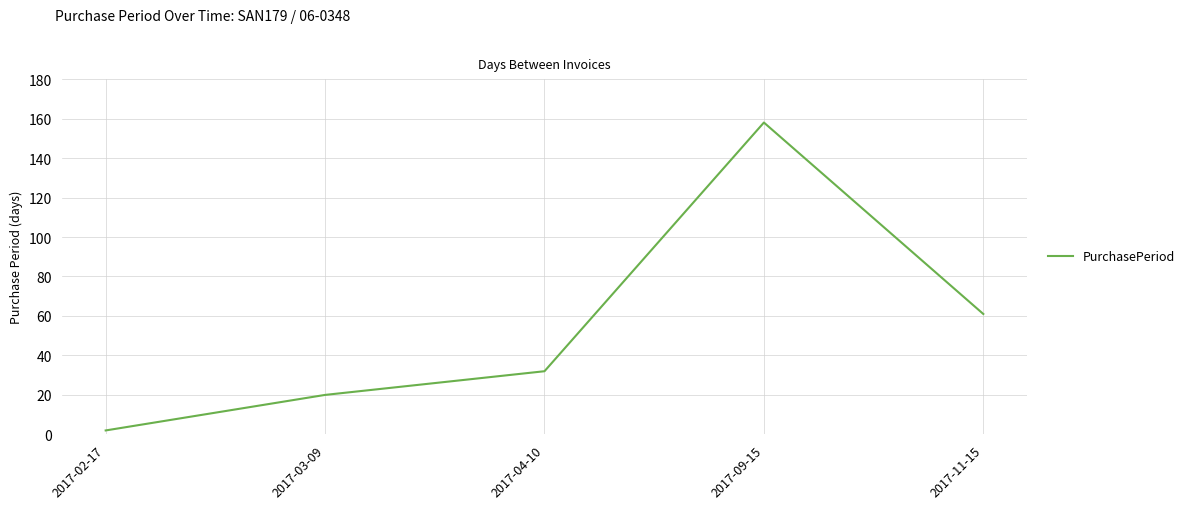

Does the chart have visible grid lines?

Yes